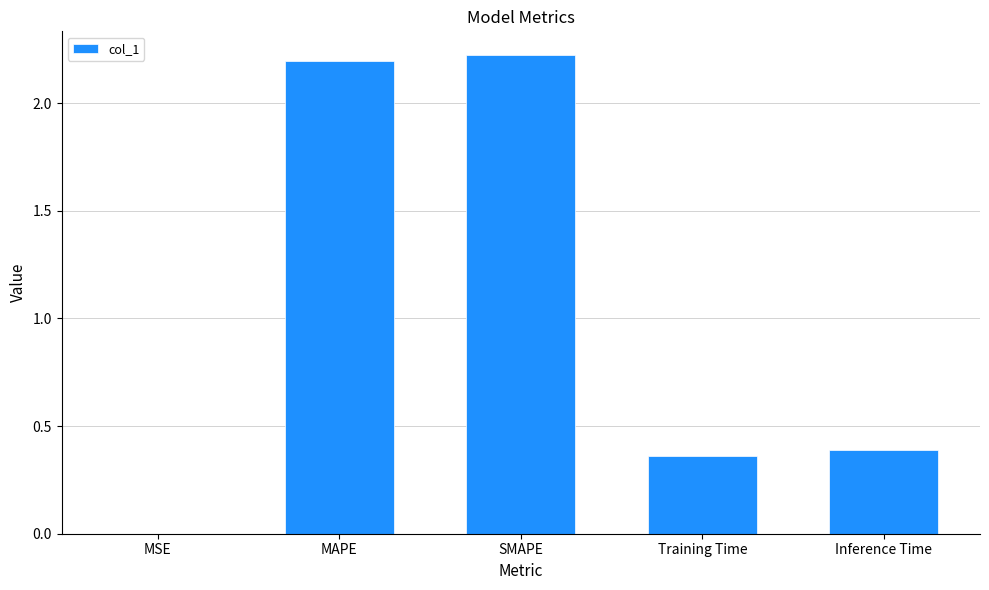

What is the sum of all values?

5.2